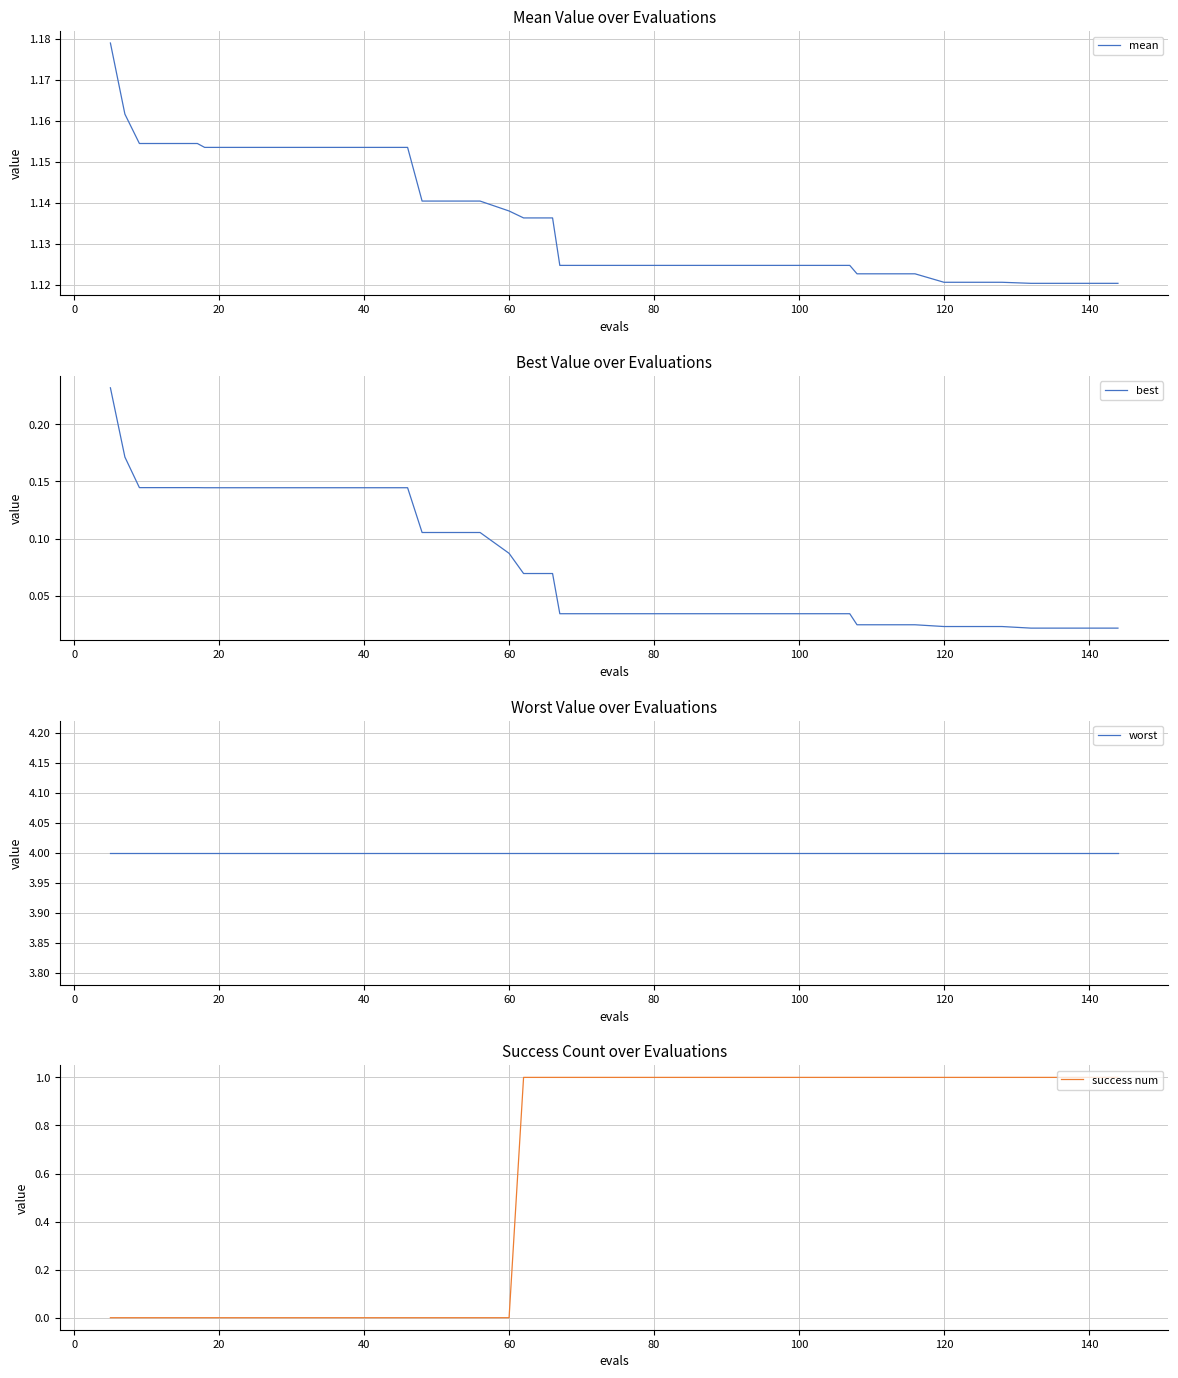

True or false: worst has more than 1 points higher than both neighbors.

False